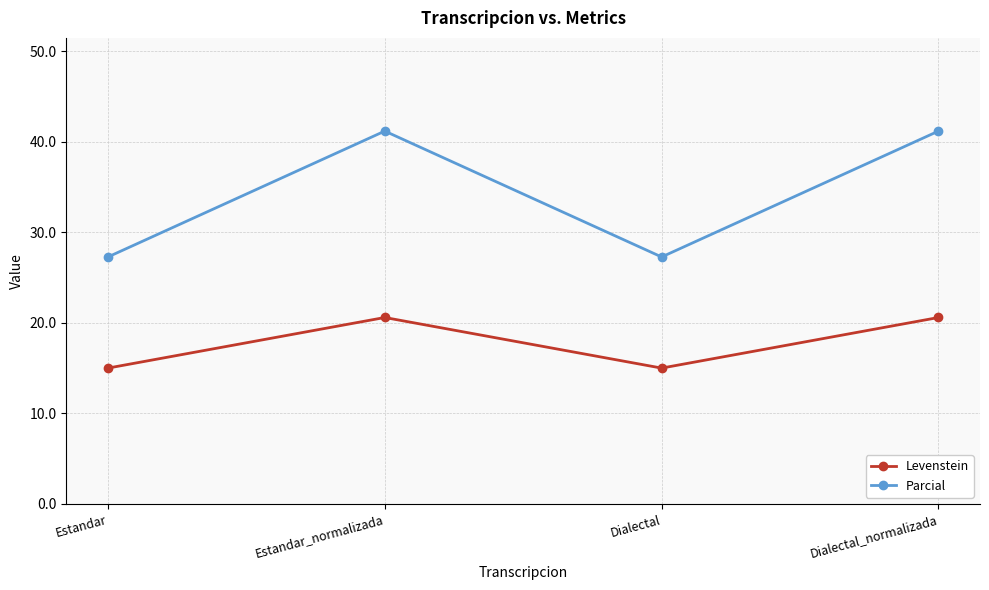

What is the total value across all series at Dialectal?

42.3